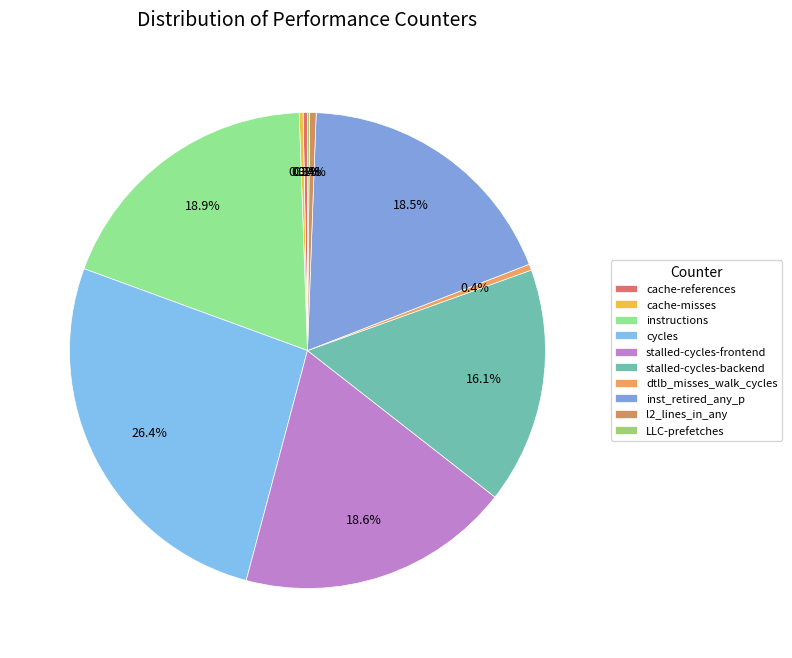

Is the sum of l2_lines_in_any and cycles greater than half?

No